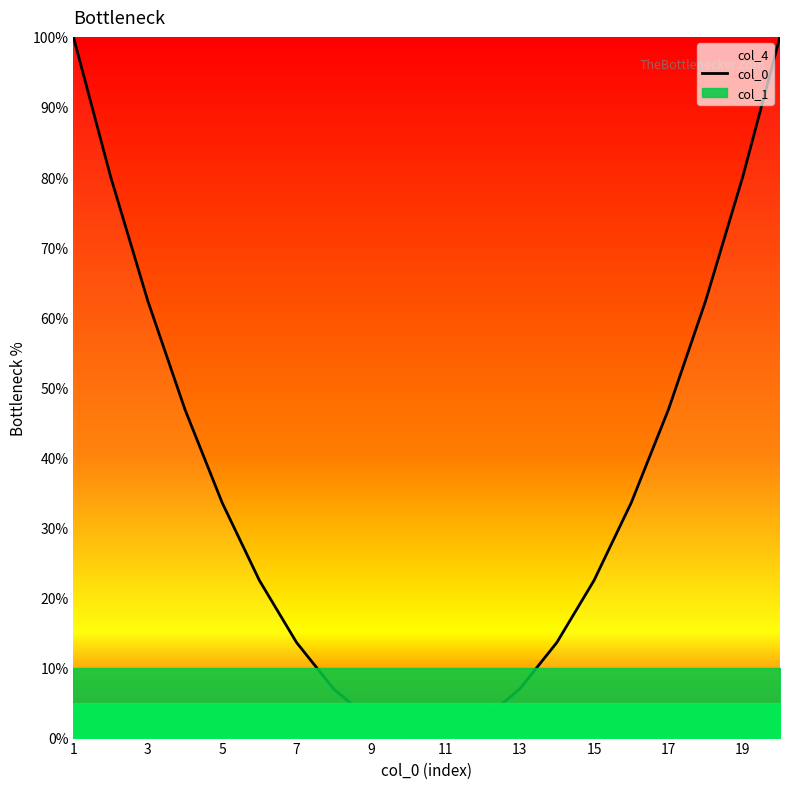

Reading right to left, what are all the values shown in this chart?

100.0	80.1	62.3	46.8	33.5	22.4	13.6	6.9	2.5	0.3	0.3	2.5	6.9	13.6	22.4	33.5	46.8	62.3	80.1	100.0